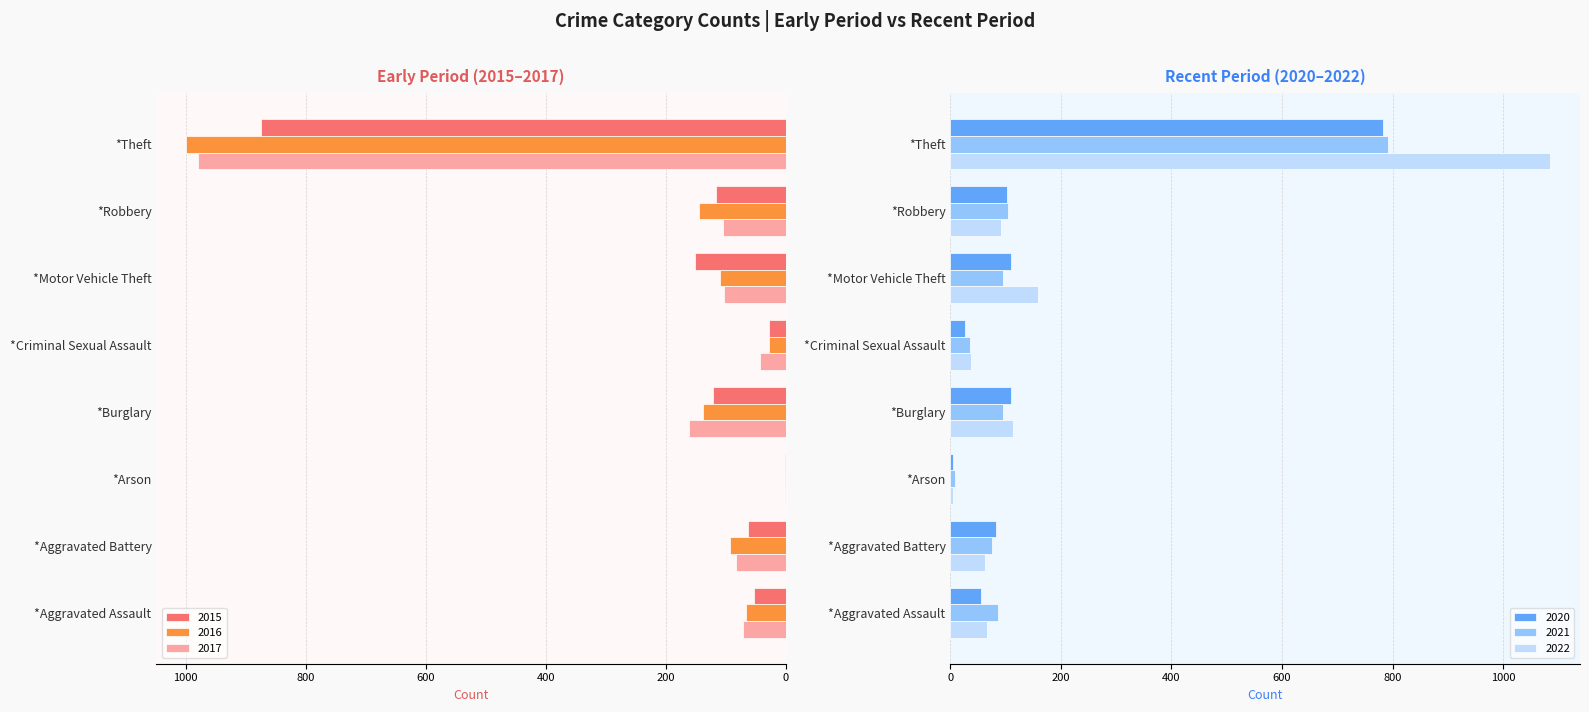

How many distinct data groups are displayed?

6